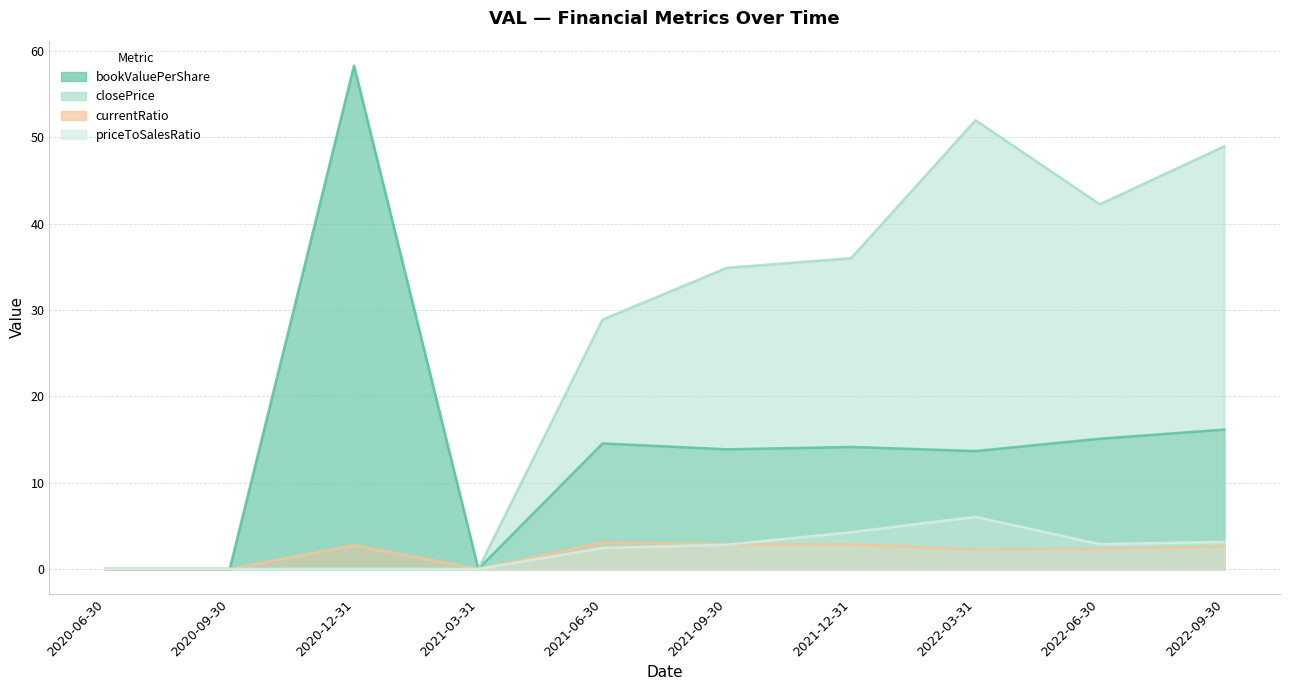

True or false: priceToSalesRatio and bookValuePerShare intersect in this chart.

False